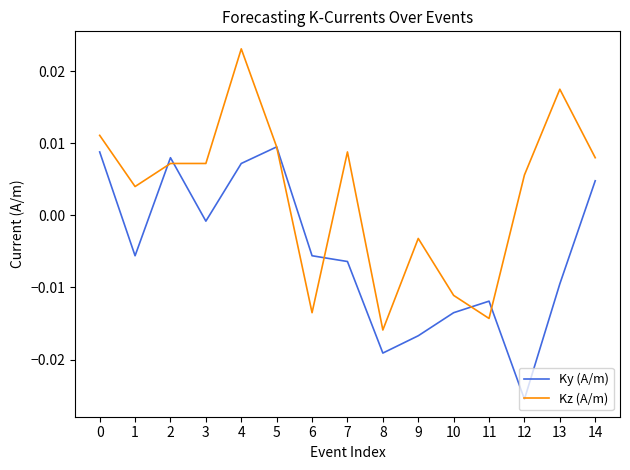

Between 8 and 12, which series saw the biggest shift?

Kz (A/m)